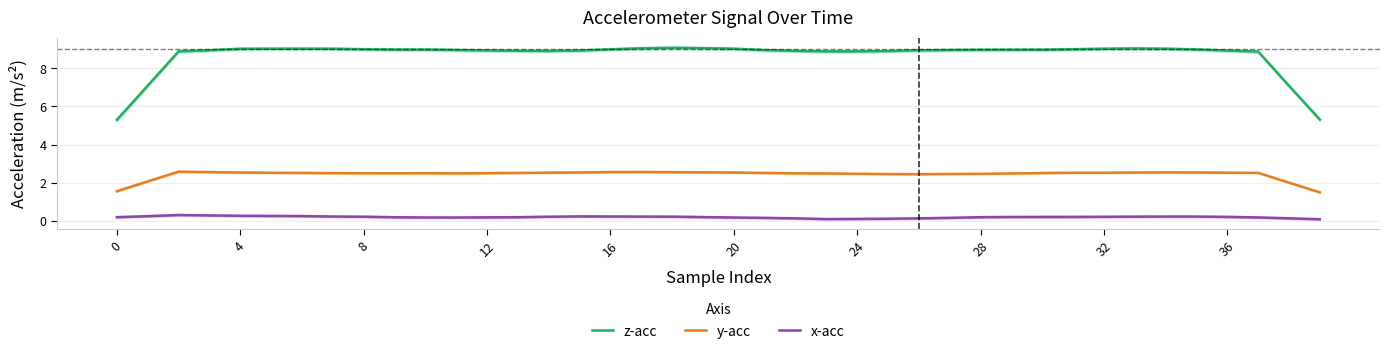

What is the highest value of the x-acc series?

0.3